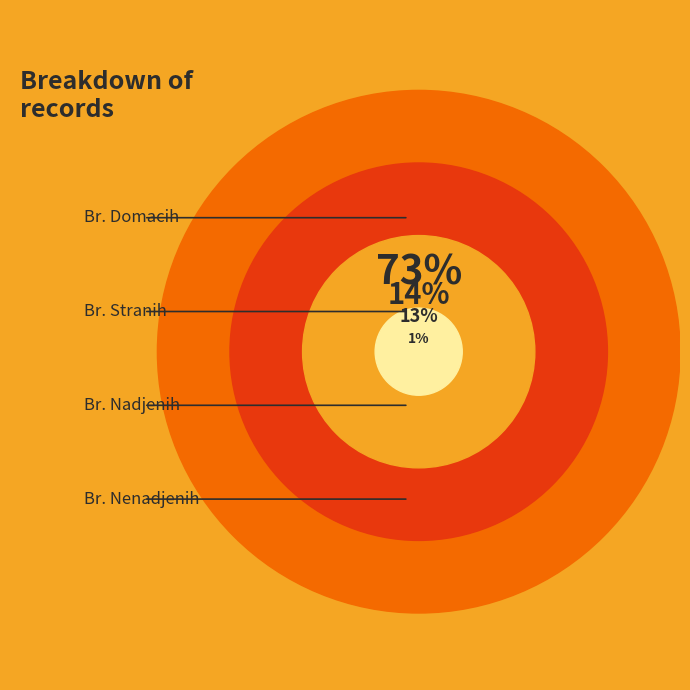

Count the number of slices in the pie.

4